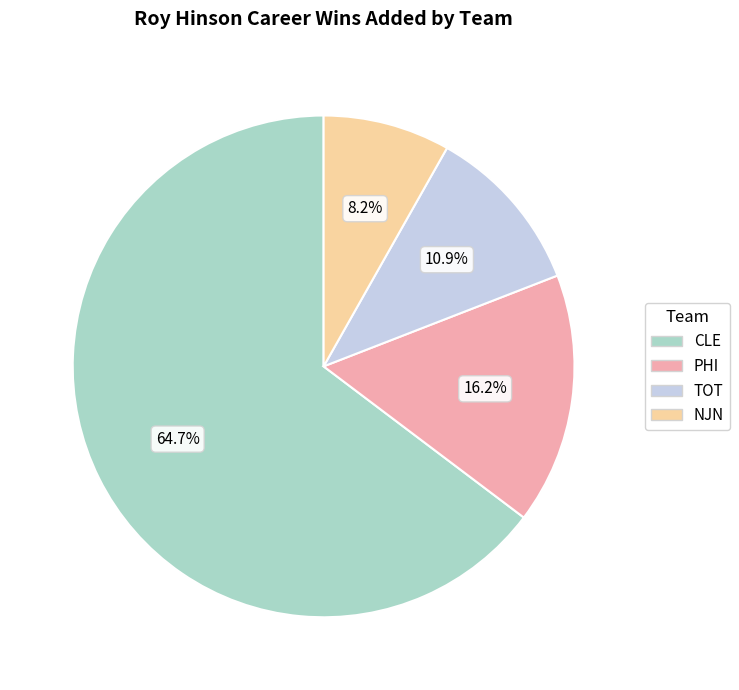

How many slices are in this pie chart?

4